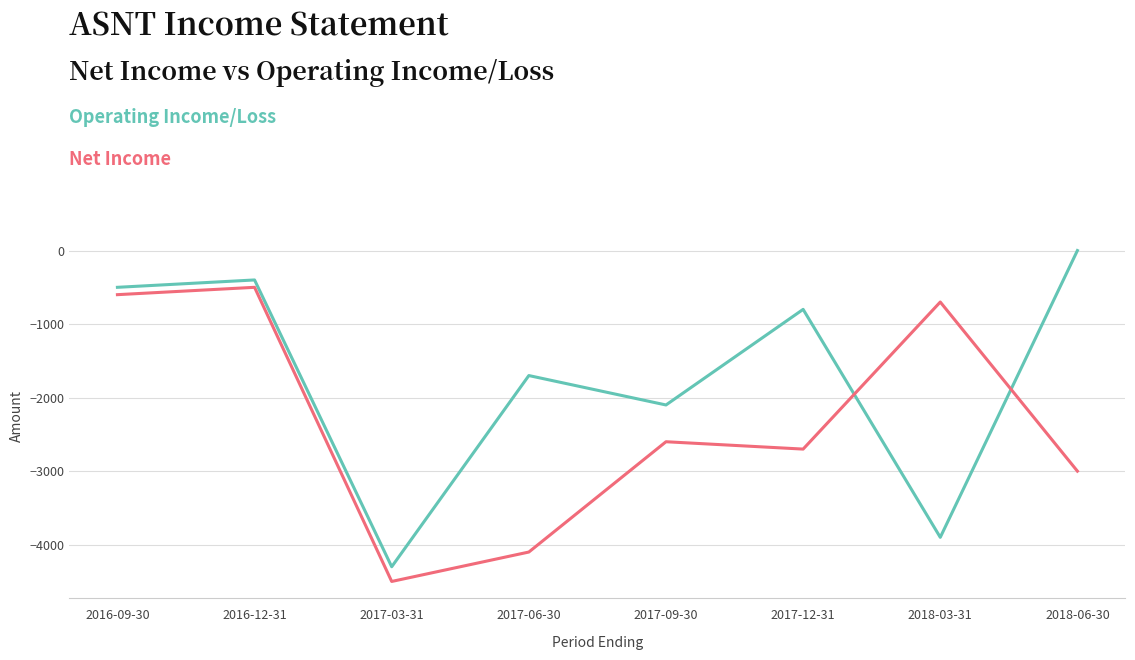

At which category is the sum across all series the highest?

2016-12-31